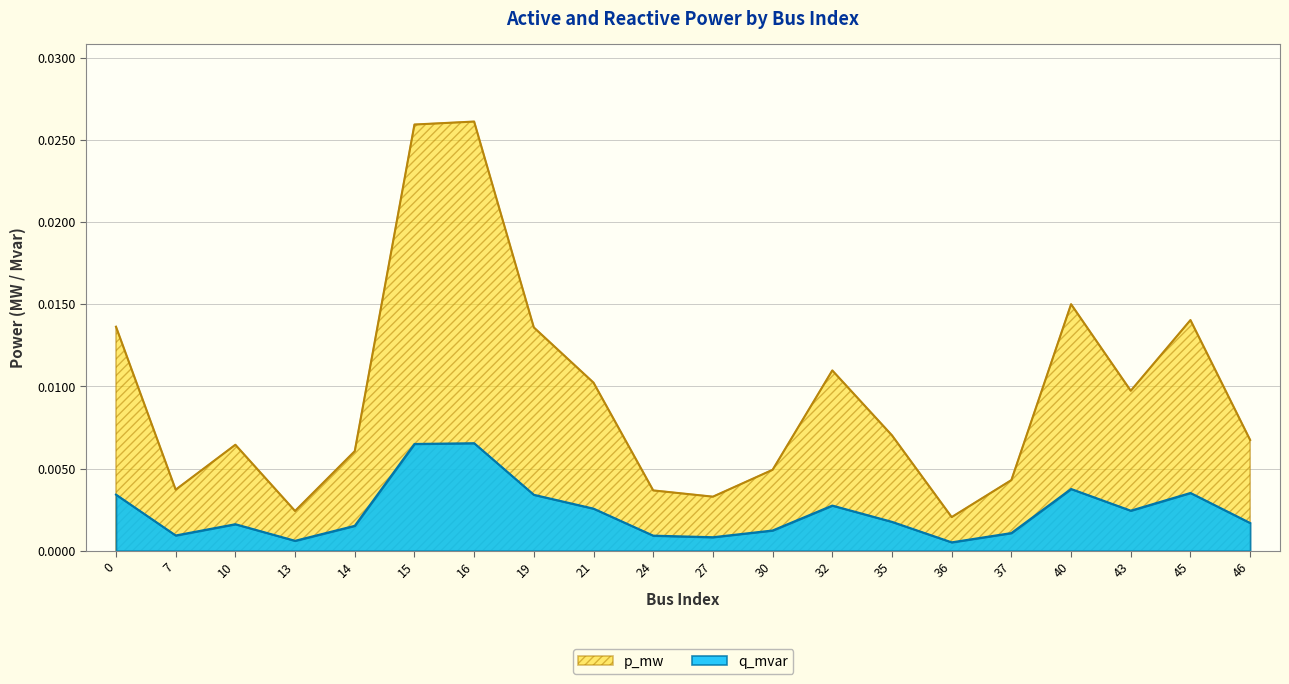

True or false: p_mw and q_mvar cross at least once.

False